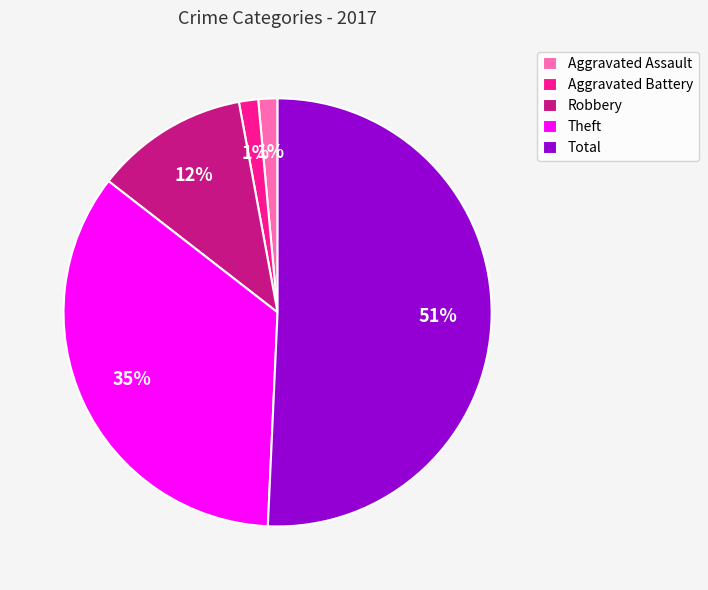

Which category accounts for the majority?

Total